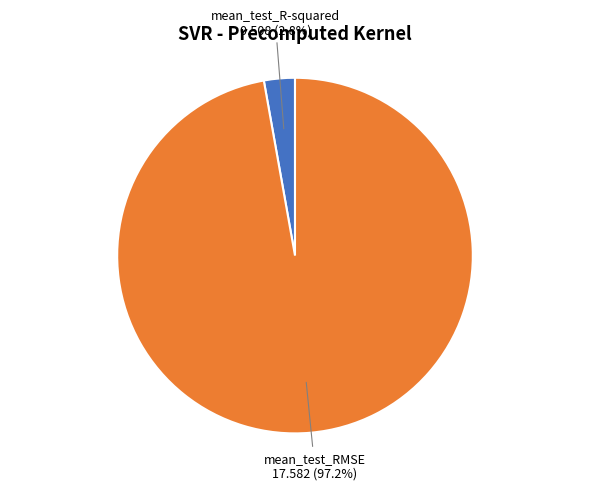

How many slices are in this pie chart?

2